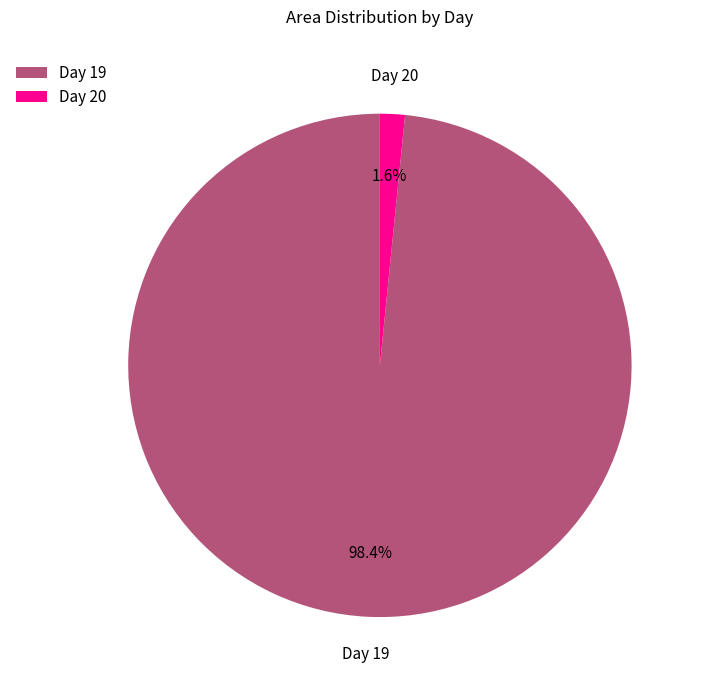

Between Day 20 and Day 19, which is larger?

Day 19